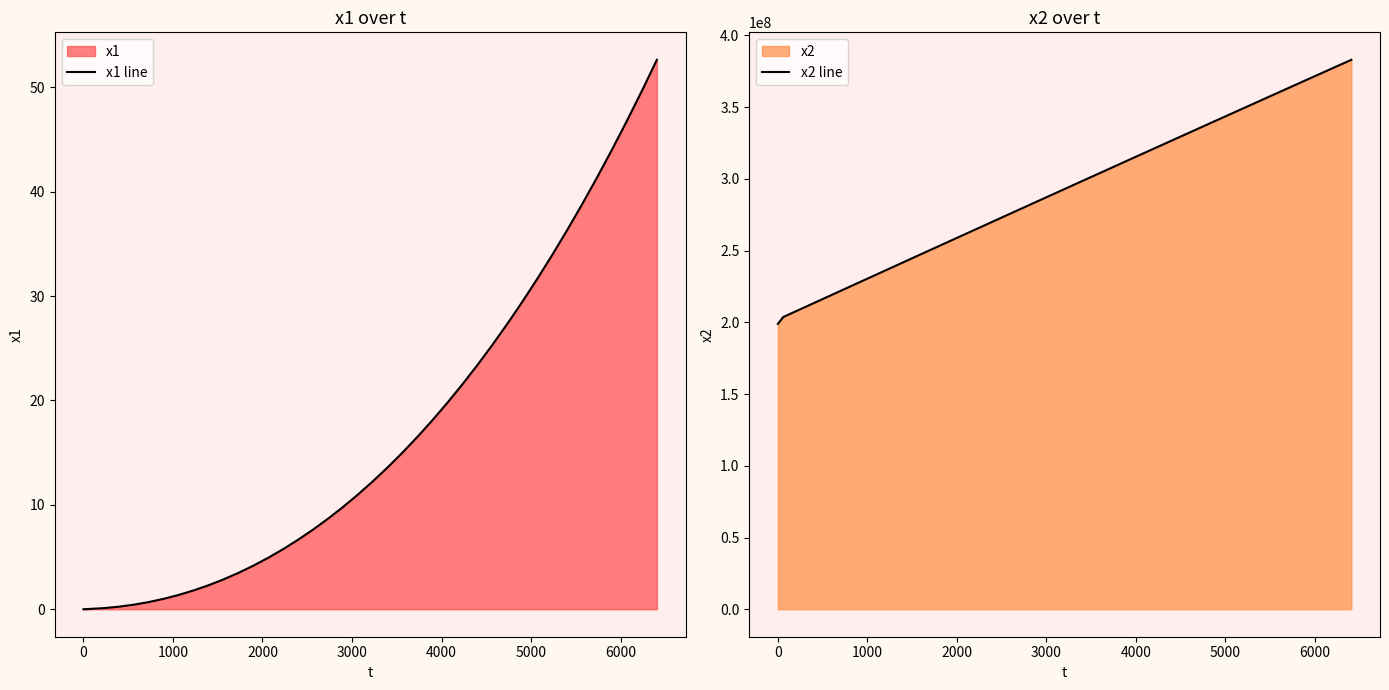

How many data points in x2 line are less than 293724315?

20